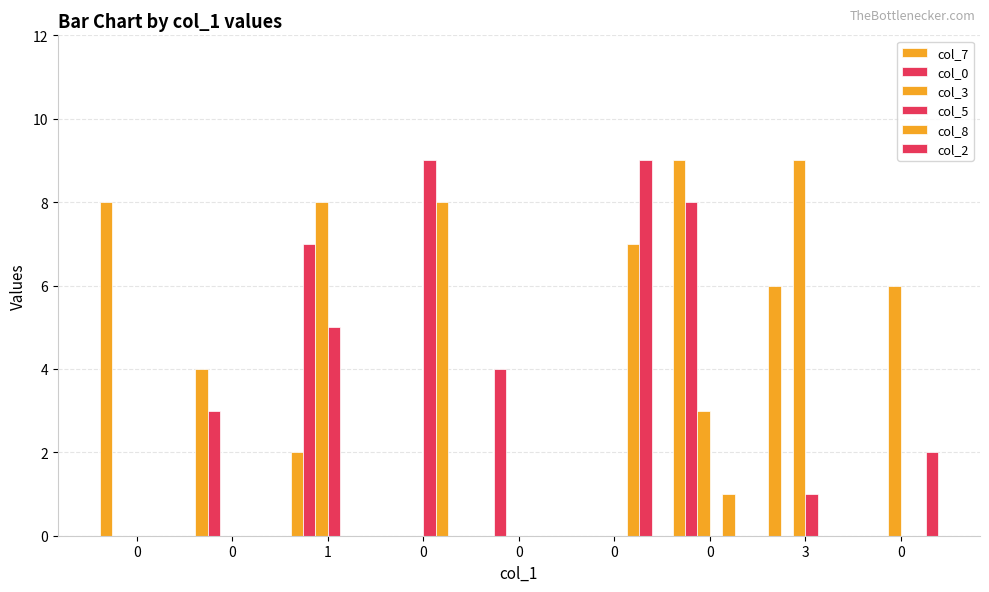

At which category is the sum across all series the highest?

1